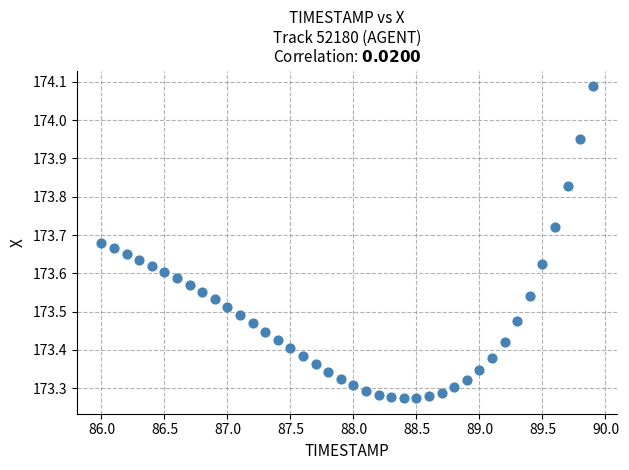

What is the range of Y values (max minus min)?

0.8